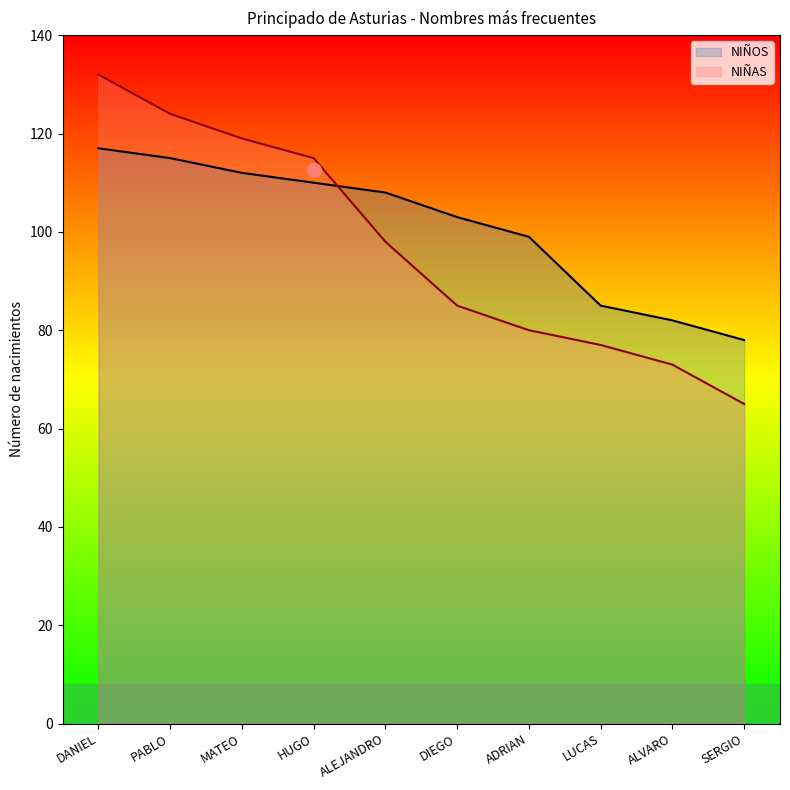

What is the difference between the highest and lowest values at PABLO?

9